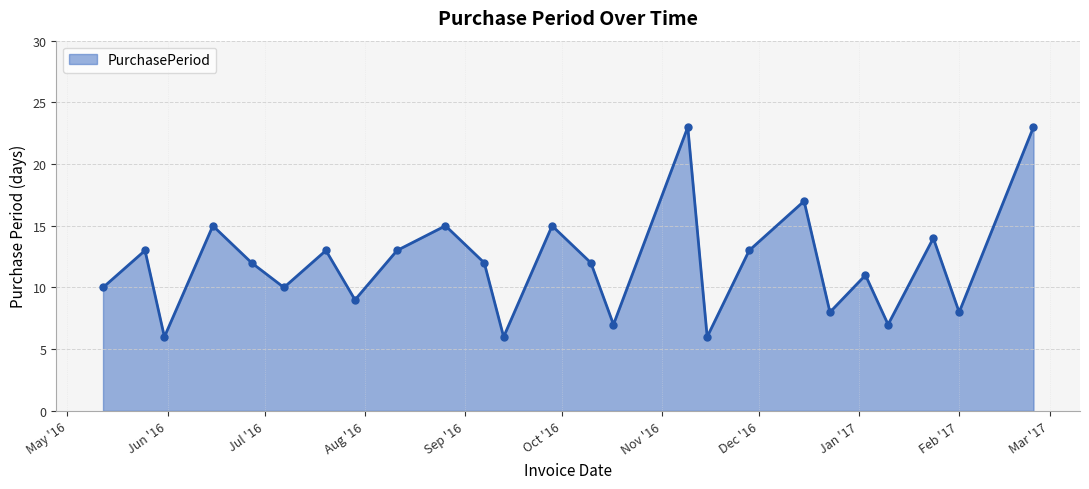

How many data points does each series have?

25